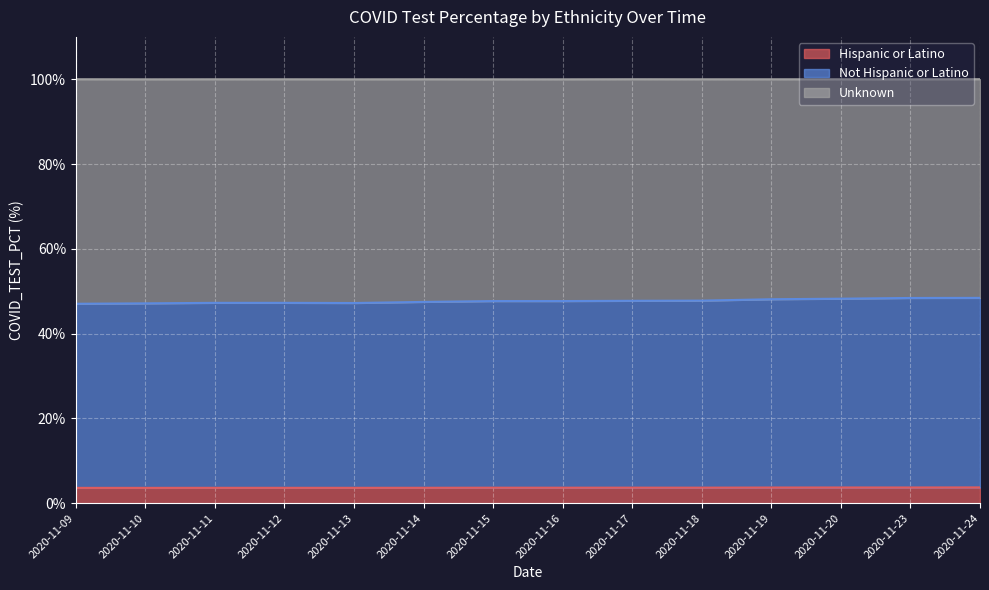

What is the greatest value displayed?

48.4